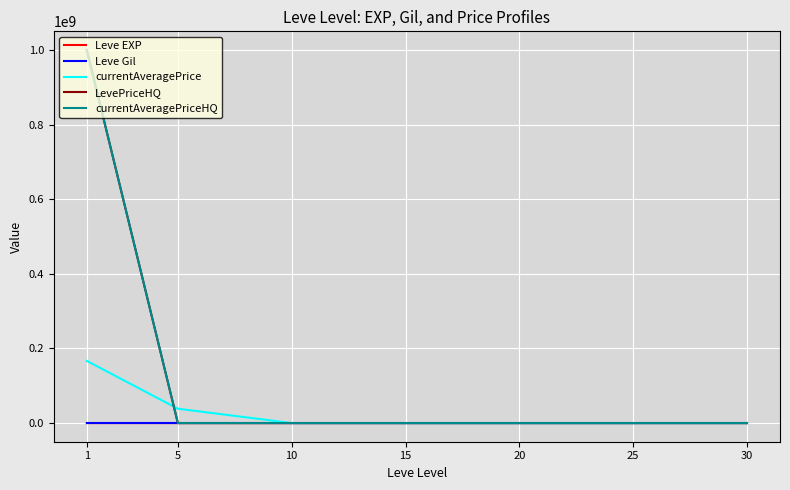

Is the value of currentAveragePriceHQ at 1 greater than the value of Leve Gil at 30?

Yes